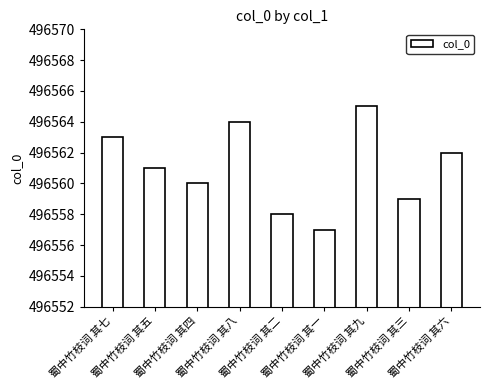

What is the label of the 6th bar from the right?

蜀中竹枝词 其八